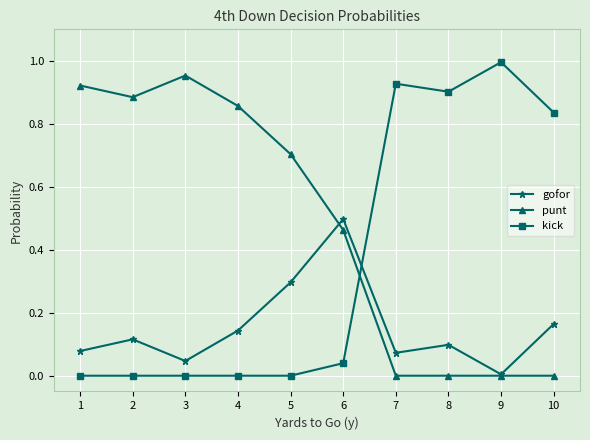

True or false: kick has more than 0 interior local peaks.

True